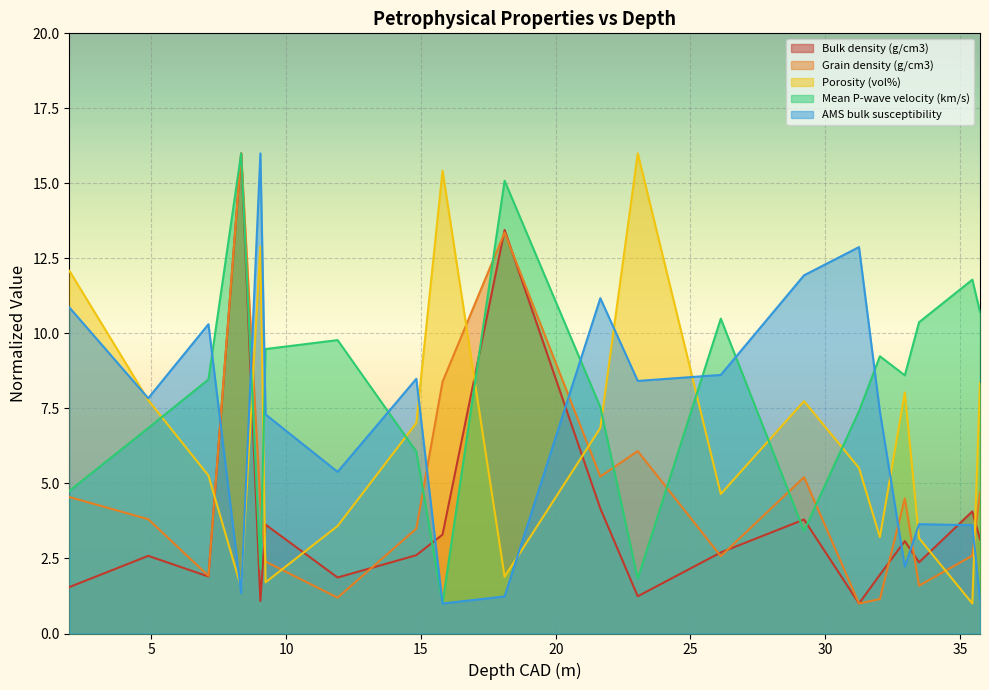

How many lines are shown in the chart?

5